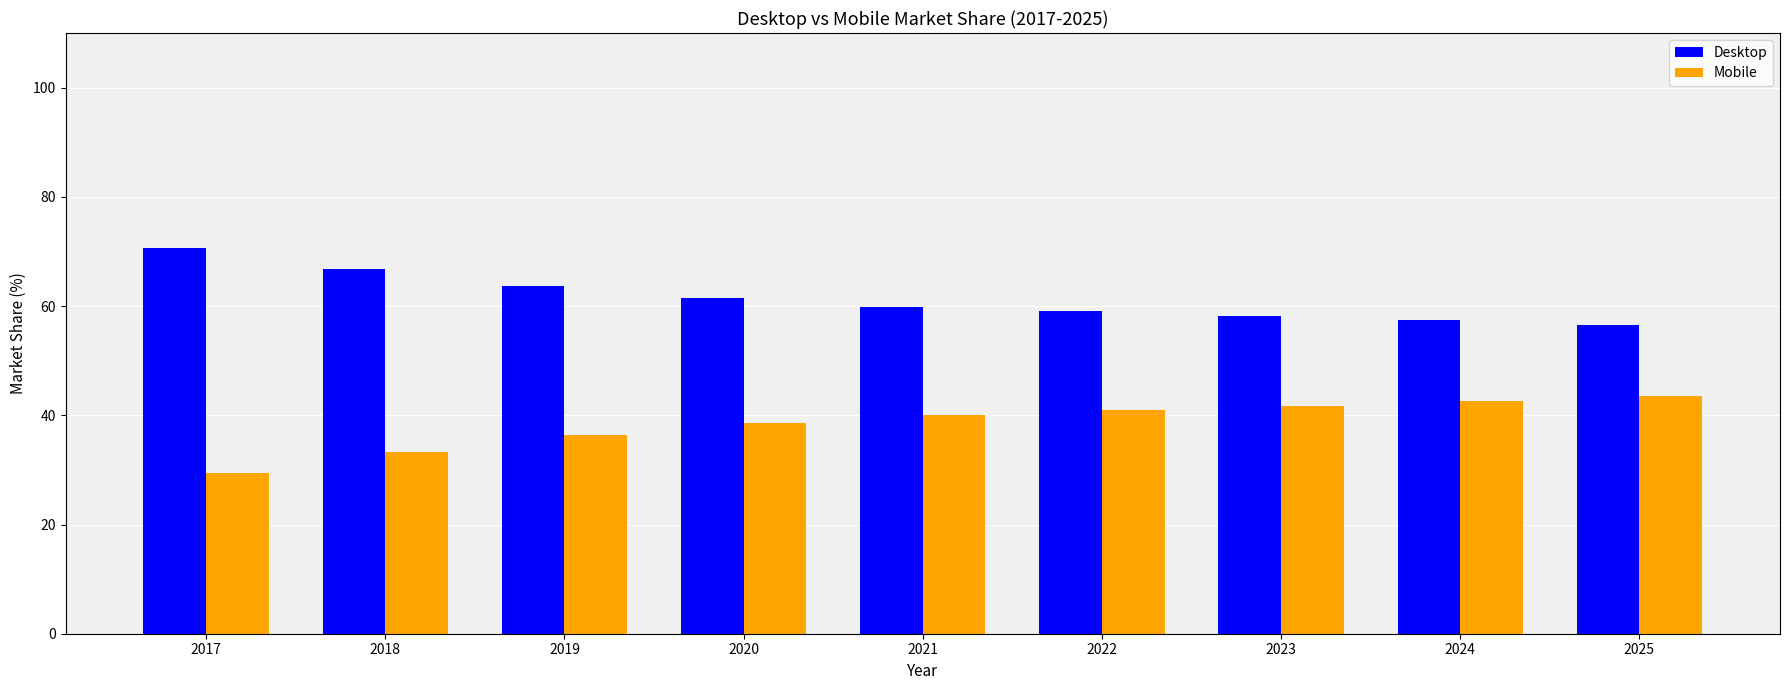

How many bars are there in total?

18